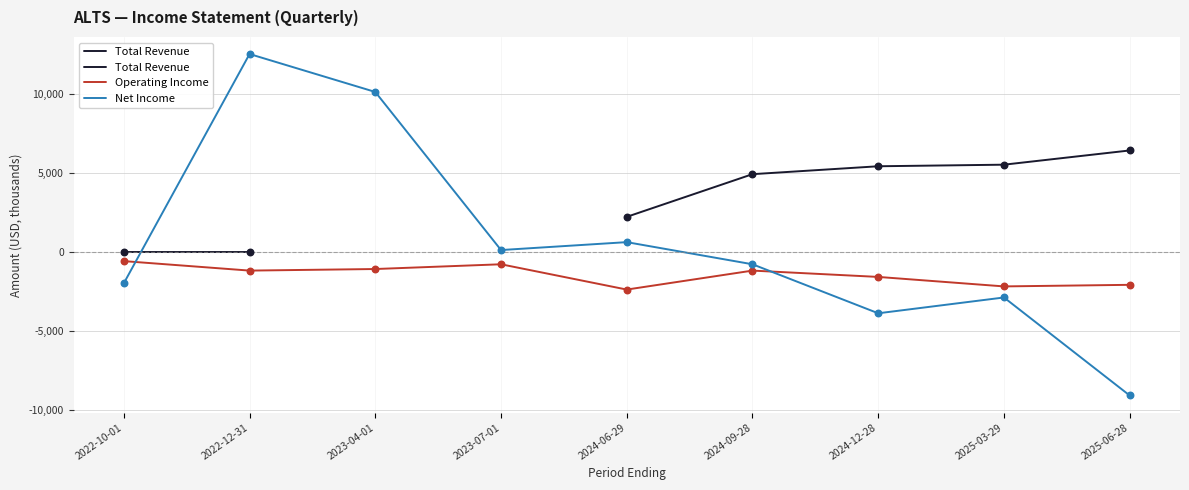

What is the total value across all series at 2023-07-01?

-700